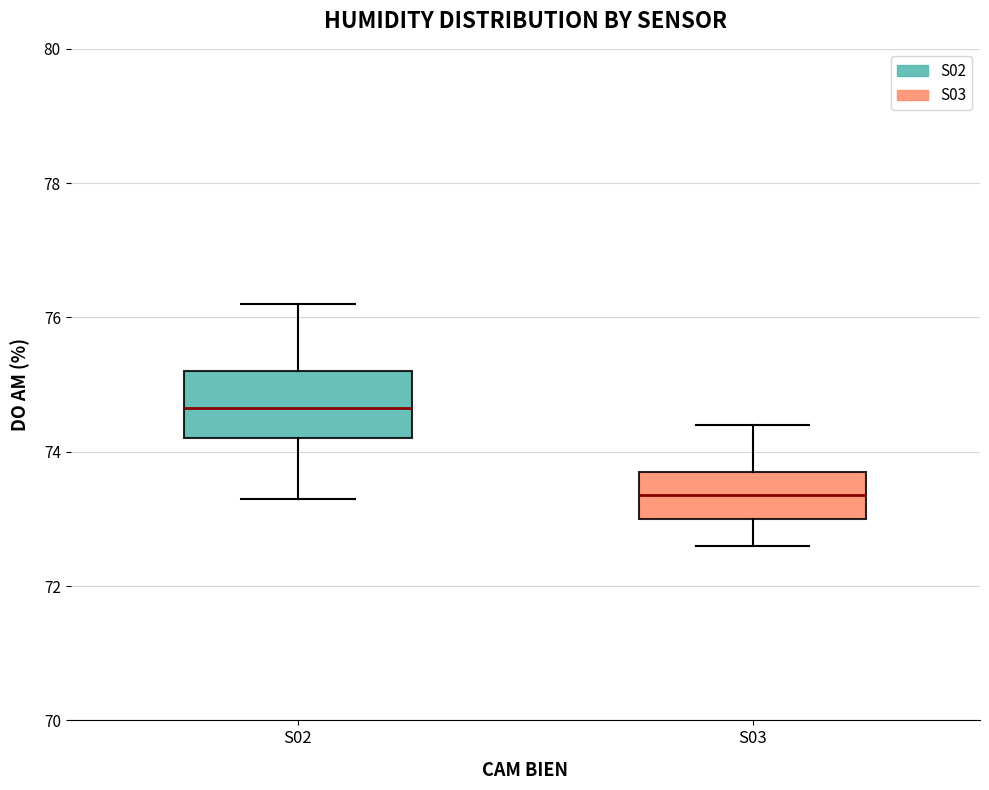

Reading left to right, read every box against the y-axis: the position of its median line, the range the box covers, and the ends of its whiskers. The values are not printed on the chart, so give them approximately, as read against the axis.

S02: median 74.6, box 74.2 to 75.2, whiskers 73.4 to 76.2
S03: median 73.4, box 73.0 to 73.8, whiskers 72.6 to 74.4